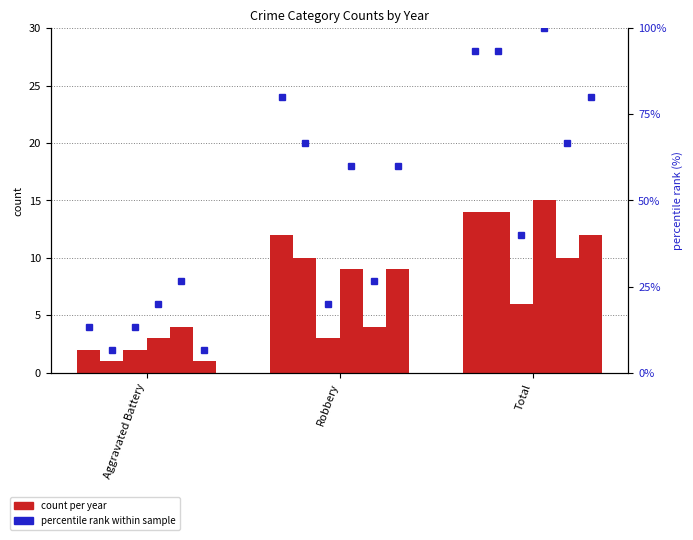

The value of 2016 at Total is 14. True or false?

True